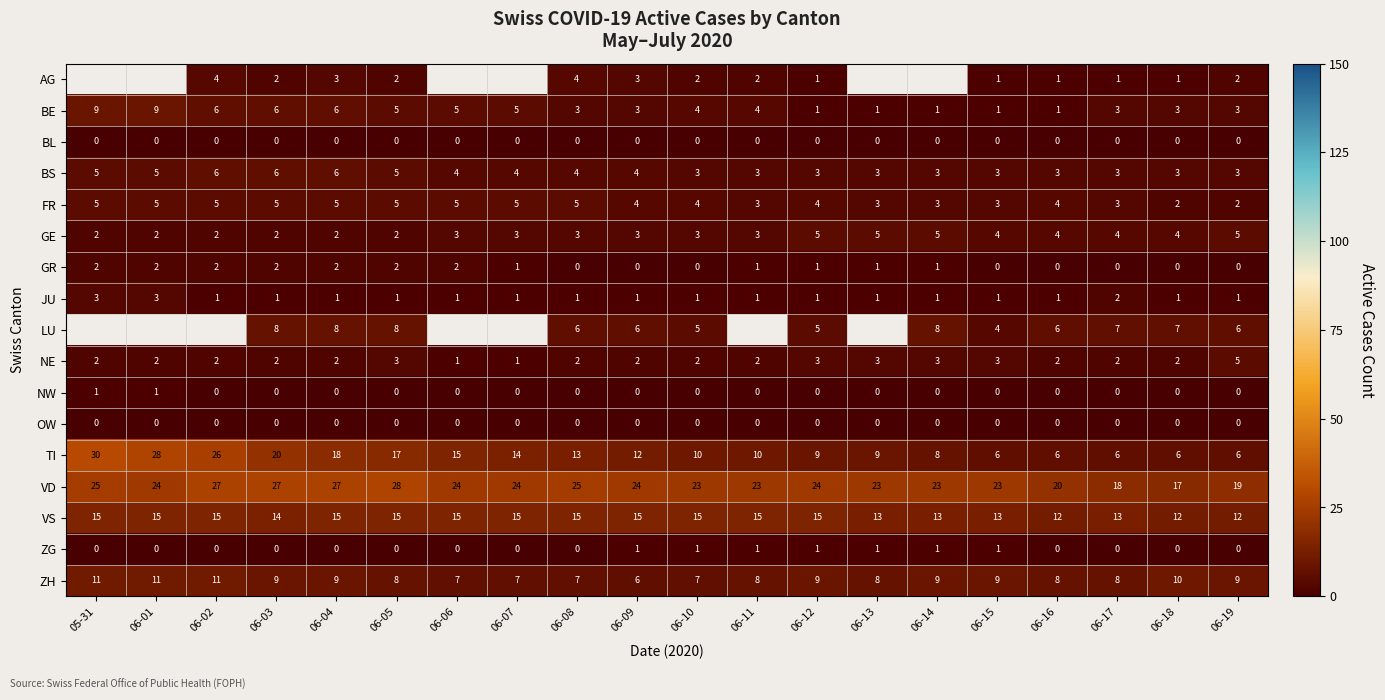

Which has a higher value, 06-06 or 06-12?

06-12